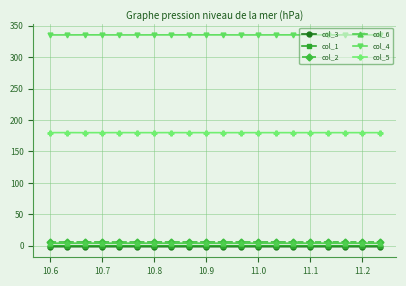

True or false: col_5 and col_2 cross at least once.

False